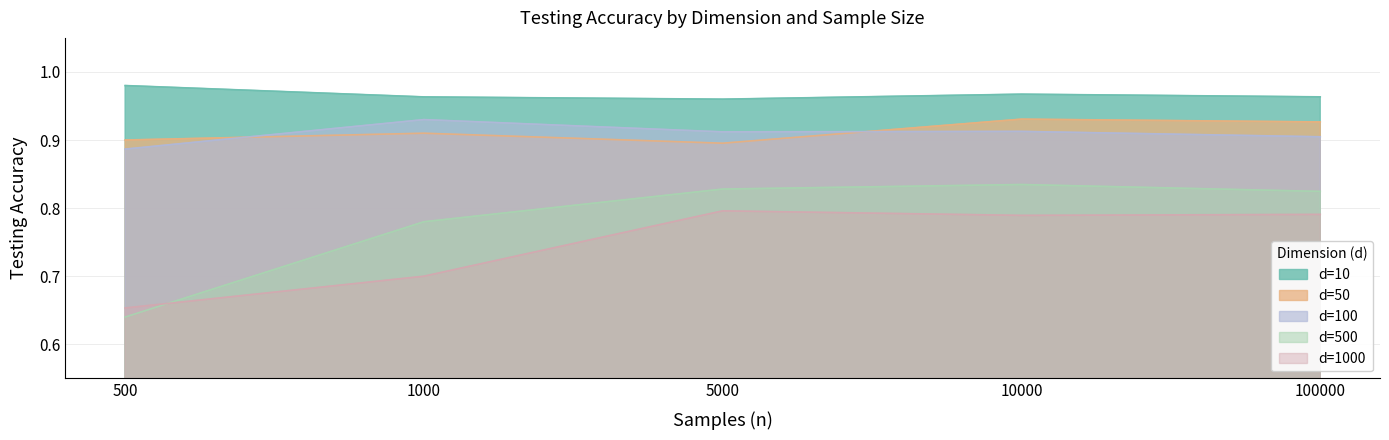

Is it true that d=500 equals 0.6 at 500?

True